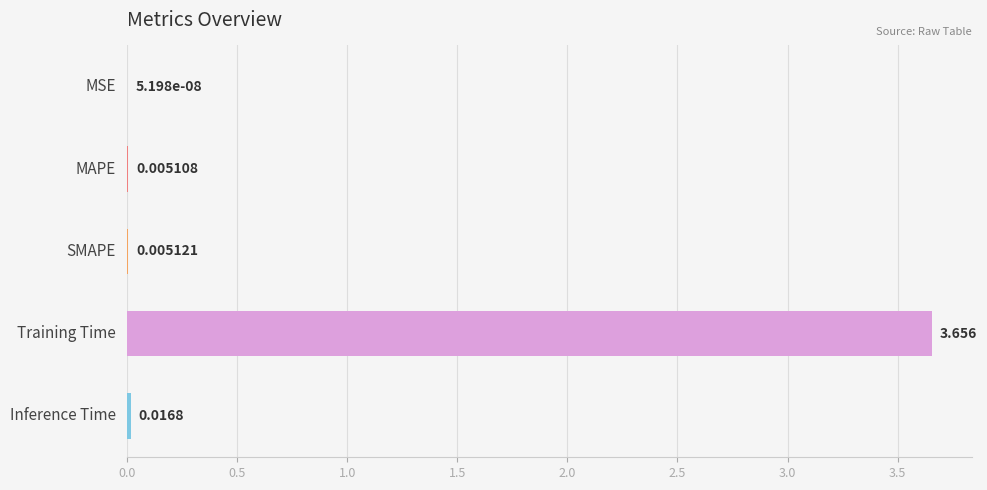

At which category does the chart reach its peak across all series?

Training Time